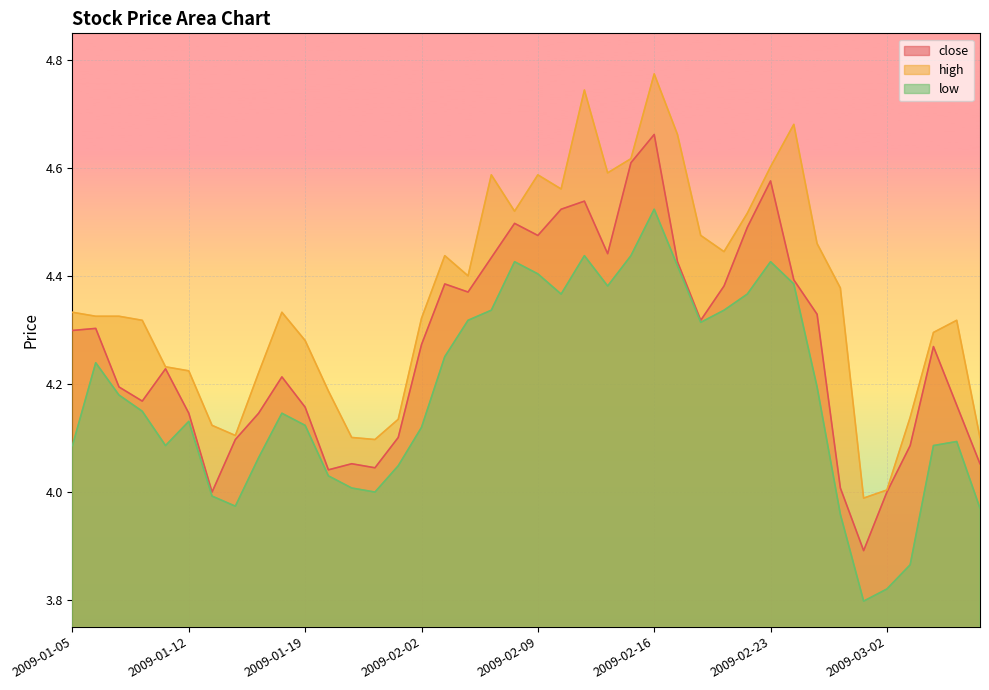

How many lines are shown in the chart?

3